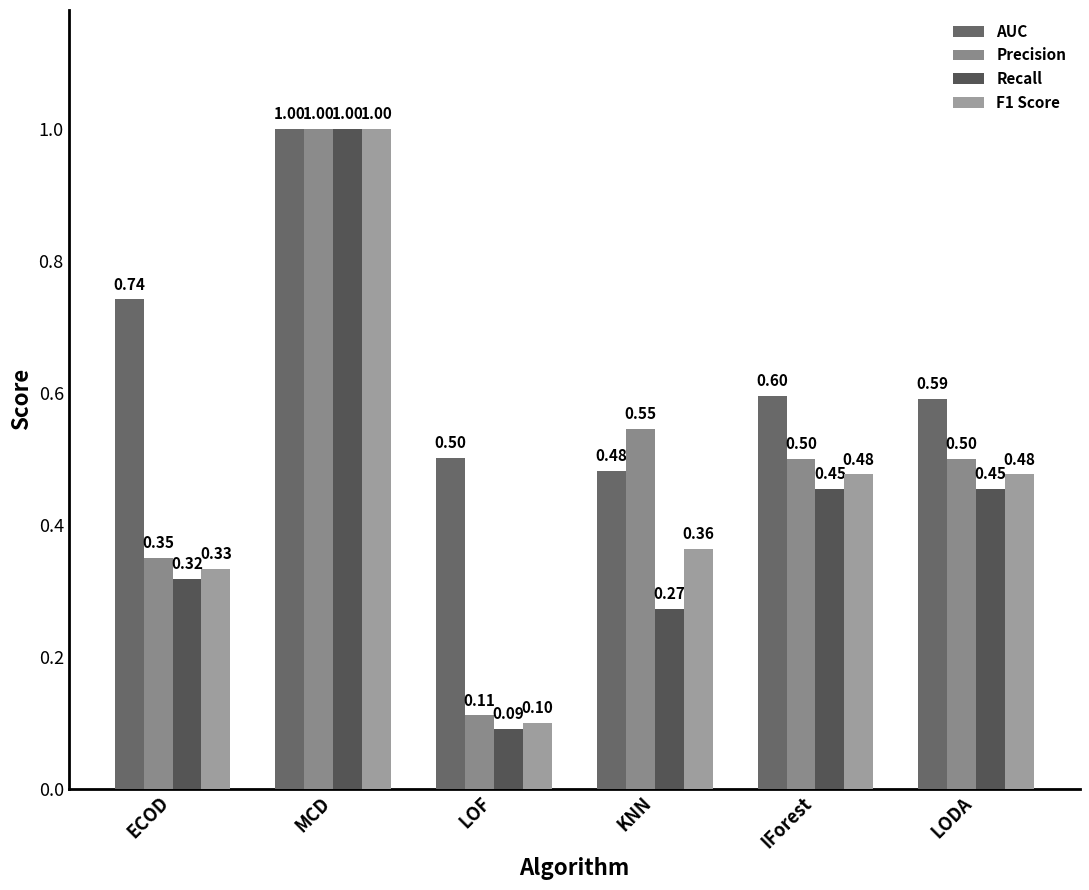

What is the label of the 2nd bar from the left?

MCD